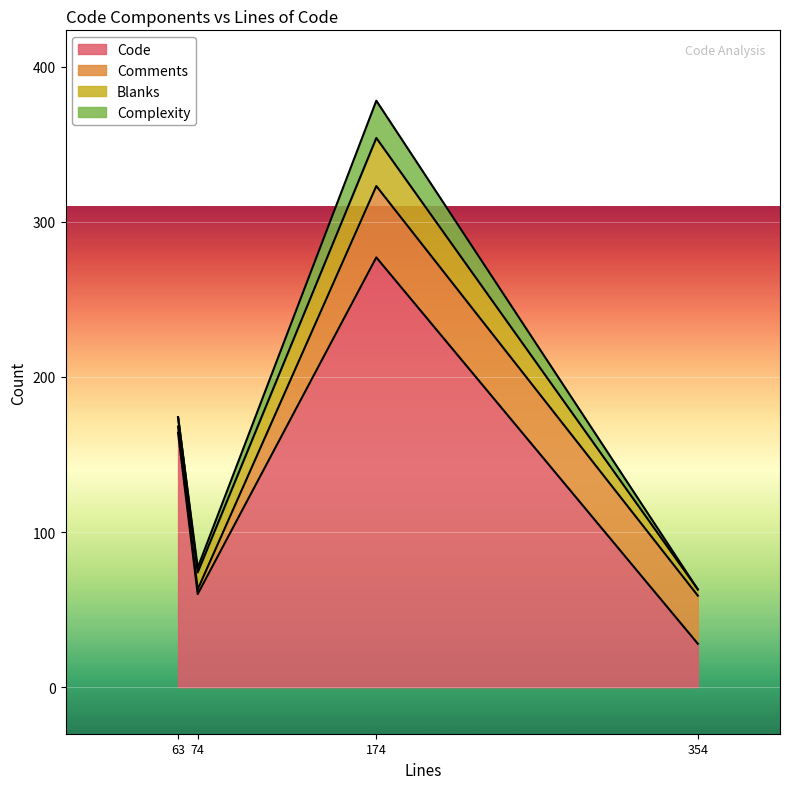

Which category has the lowest value across all series?

63